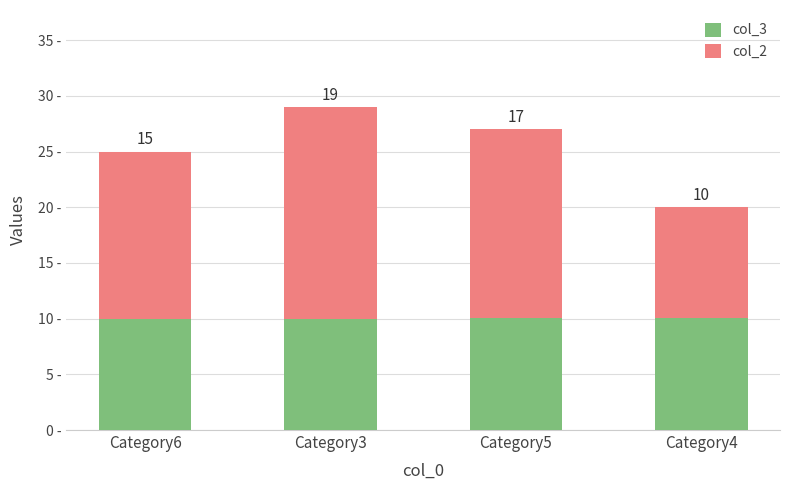

At which category is the sum across all series the highest?

Category3